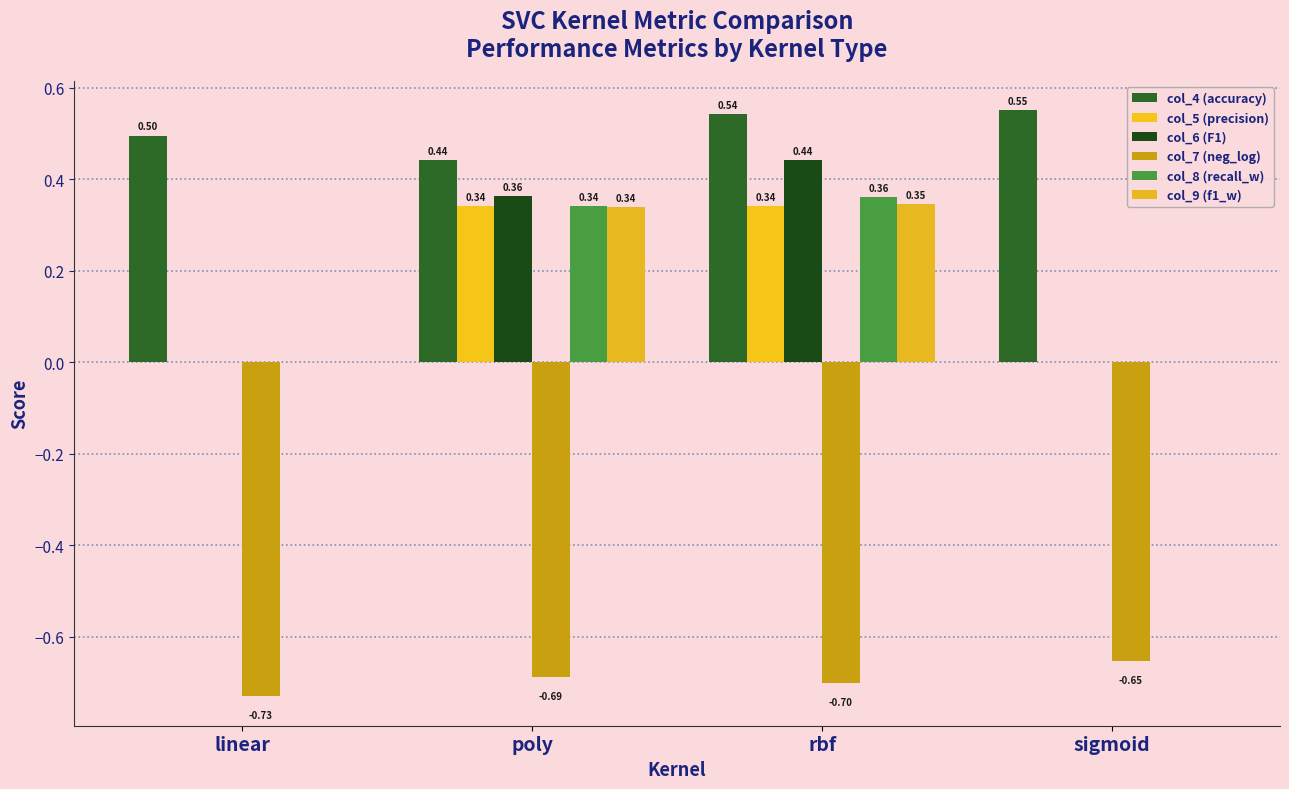

List the series in order of their peak value, highest first.

col_4 (accuracy), col_6 (F1), col_8 (recall_w), col_9 (f1_w), col_5 (precision), col_7 (neg_log)